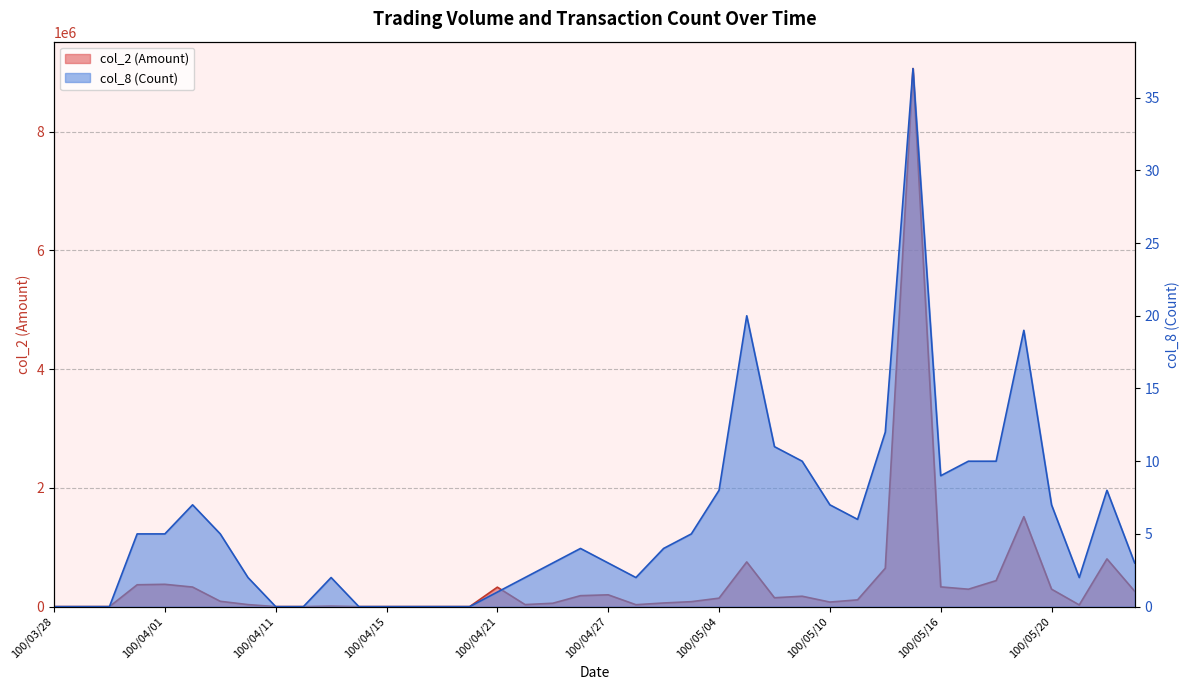

What is the value of the col_8 (Count) point at the 11th from the left?

2